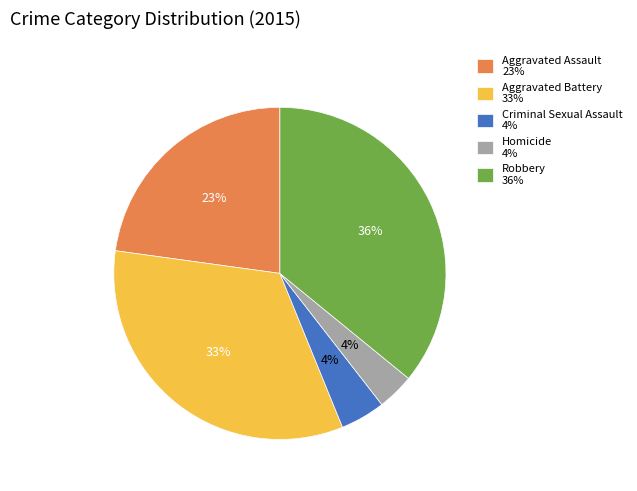

To the nearest percent, what is the difference between the Robbery and Homicide slice percentages?

32%